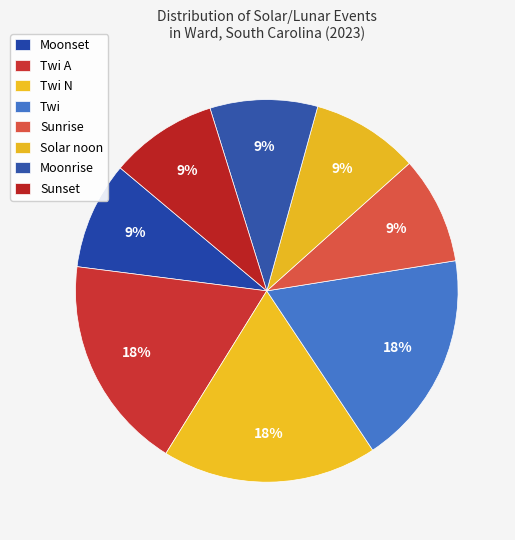

Count the number of slices in the pie.

8